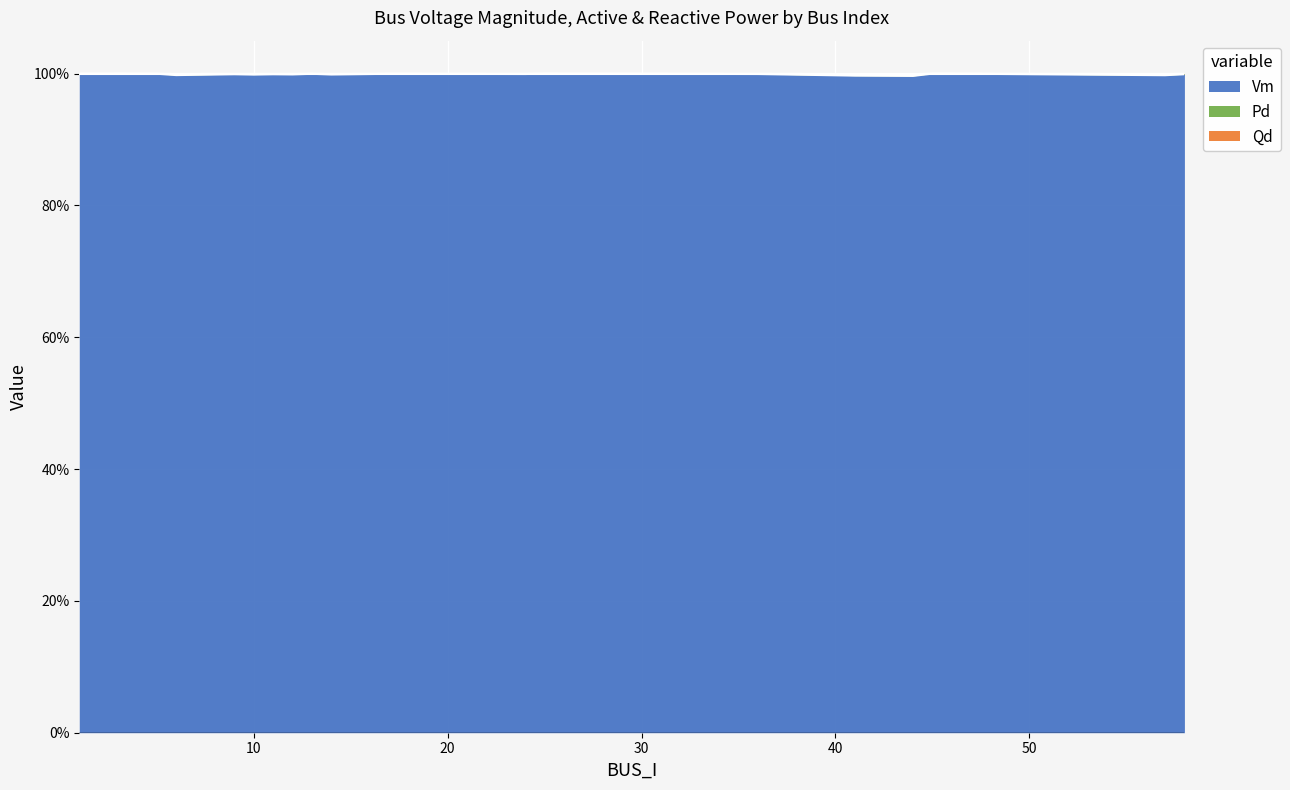

What is the minimum value for Vm?

99.7